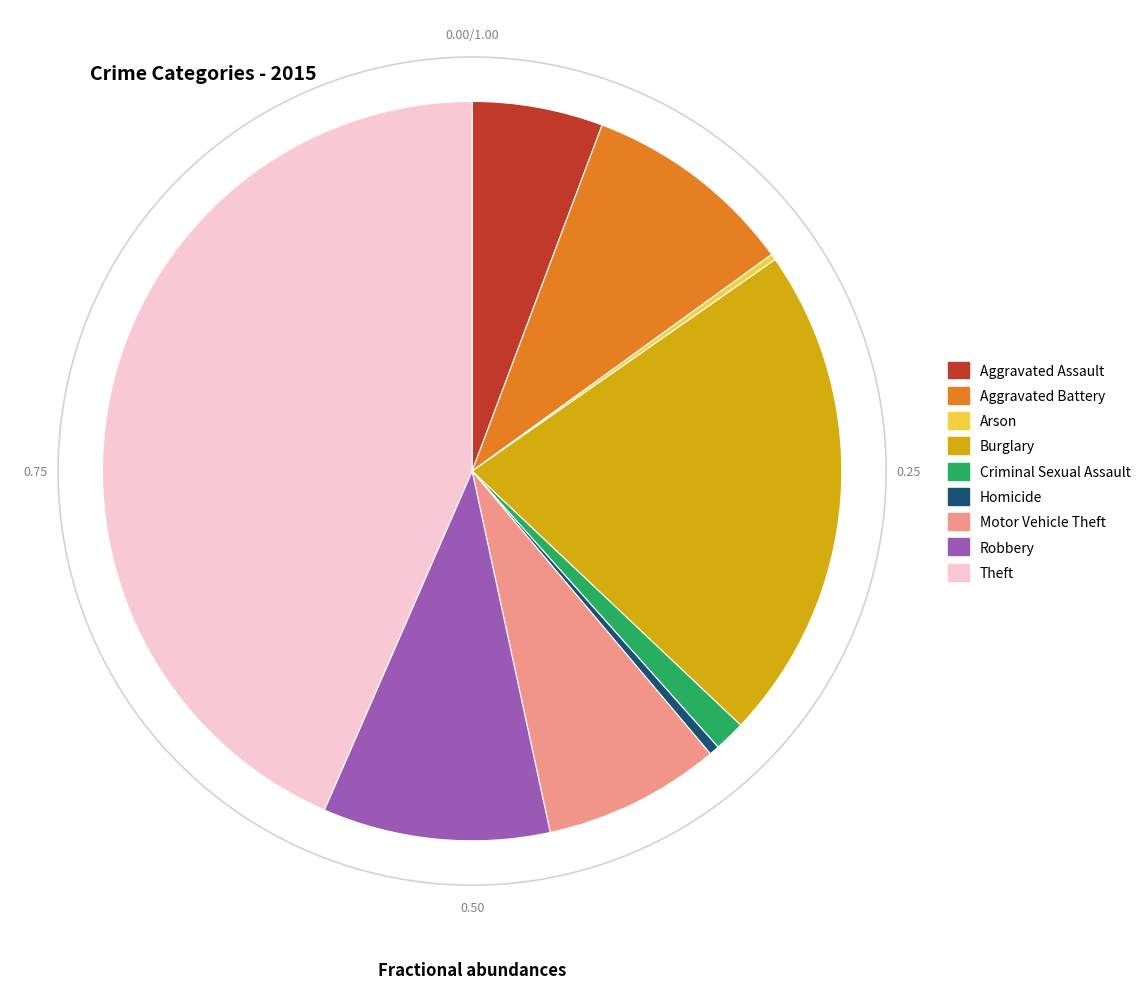

True or false: Burglary accounts for 12% of the total.

False